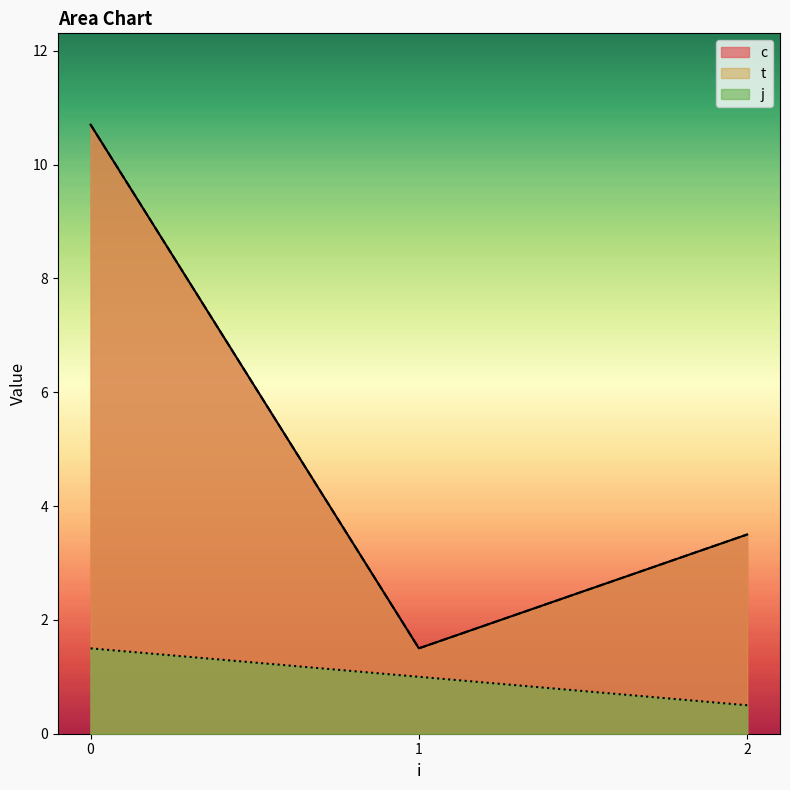

Is it true that t equals 10.2 at 0?

True